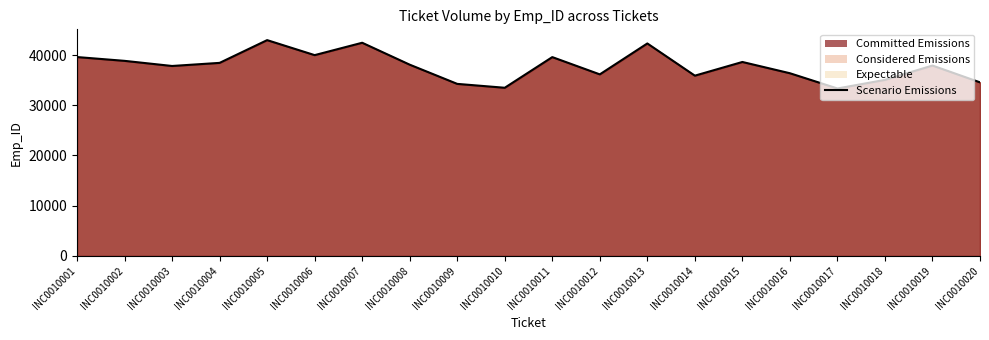

What is the change in value from INC0010008 to INC0010019?

-172